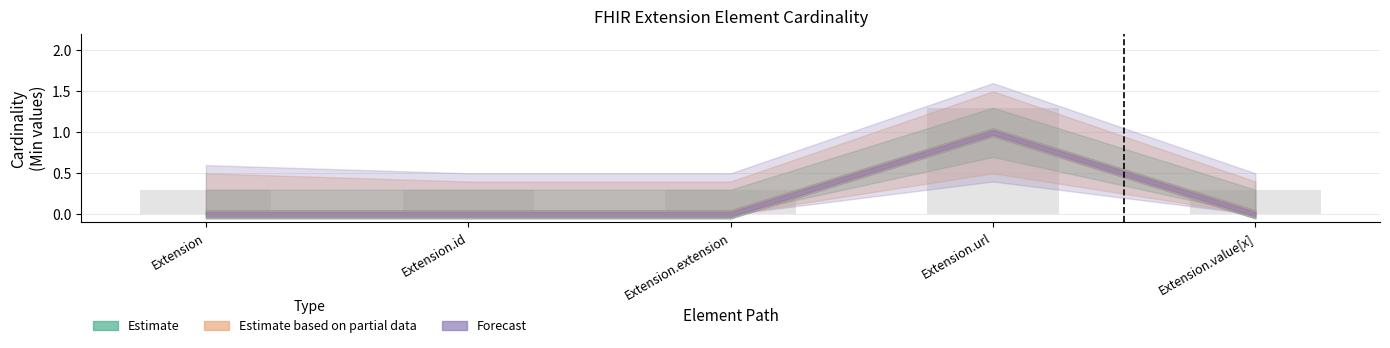

What is the change in value from Extension to Extension.url?

+1.0